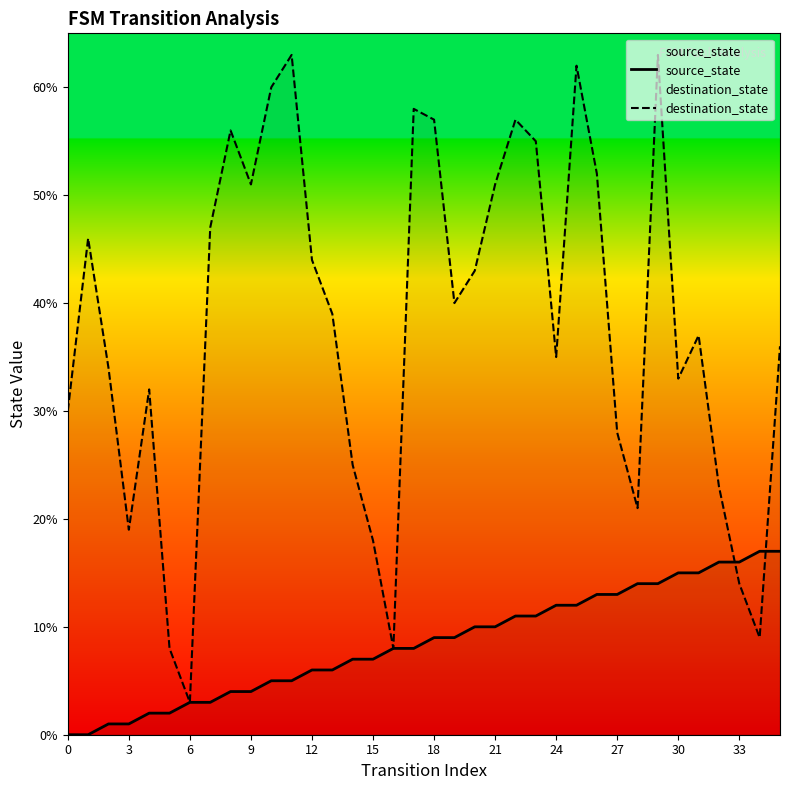

What is the value of the source_state point at the 4th from the left?

1